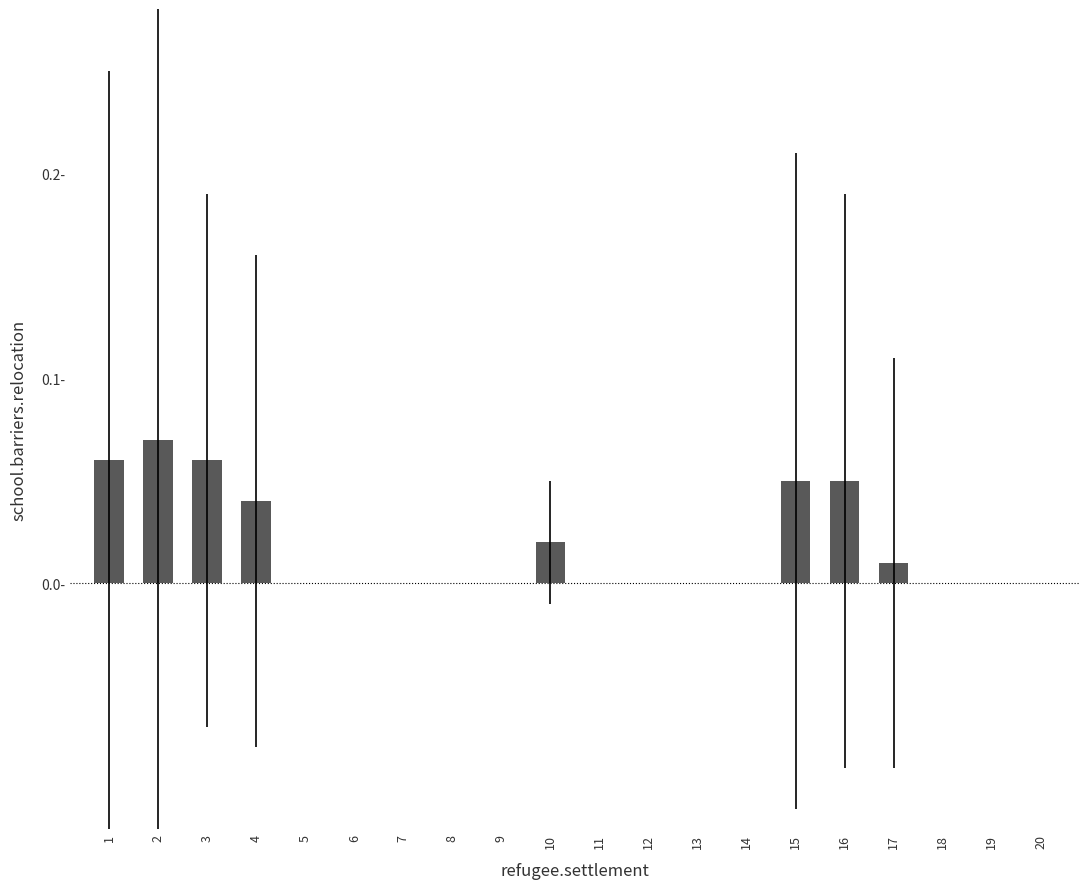

Are the bars horizontal?

No